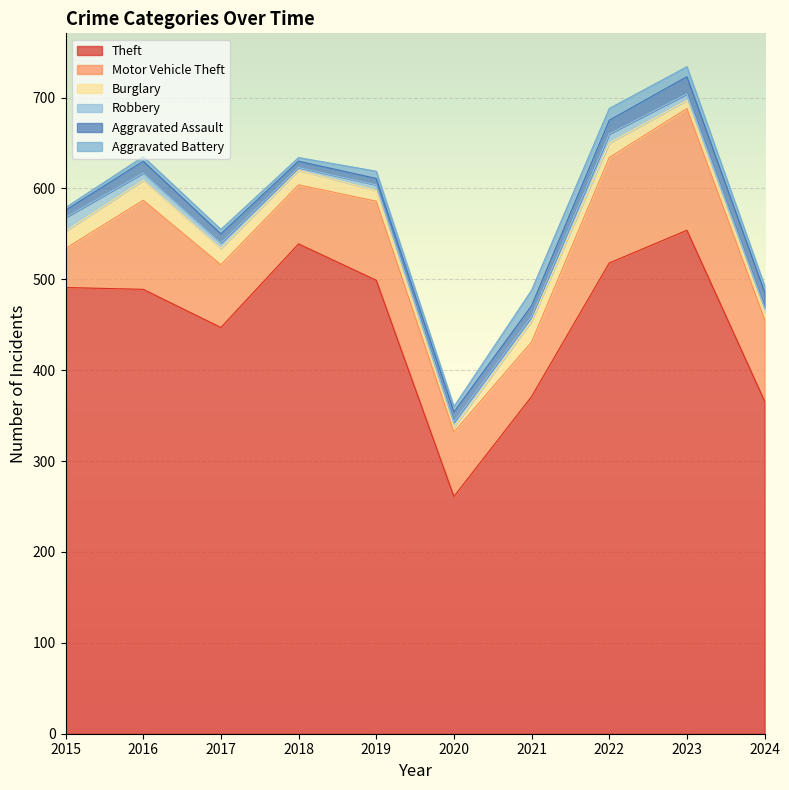

How many data points in Aggravated Assault are above 12?

4